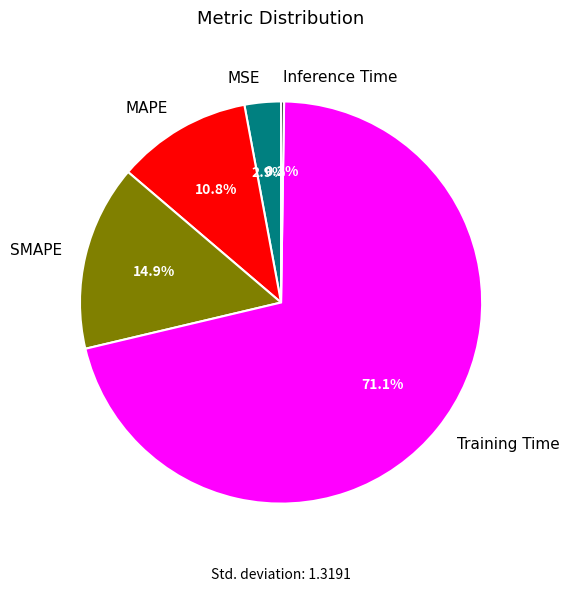

True or false: MAPE accounts for 11% of the total.

True